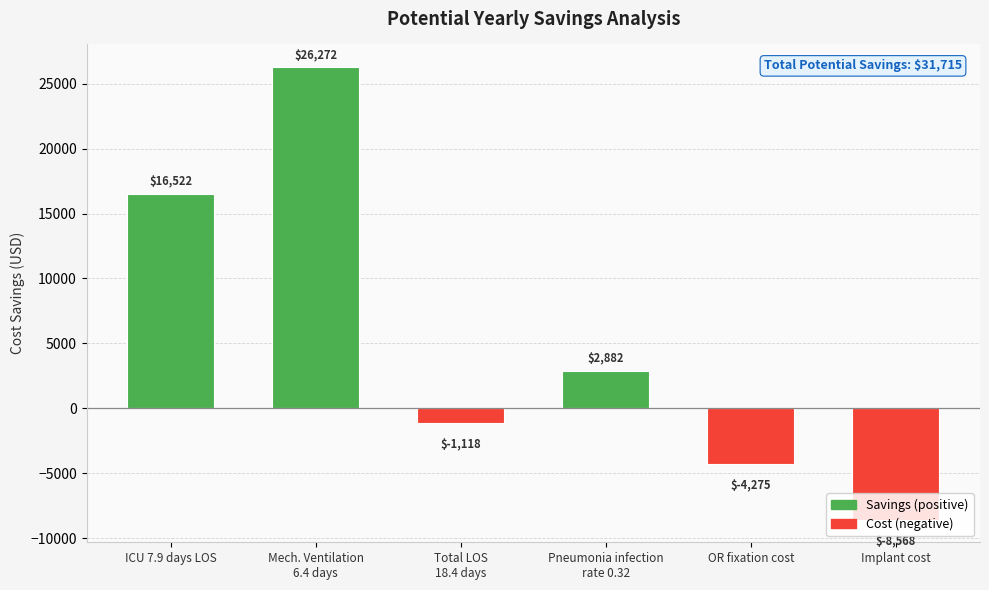

At which label is the value closest to 8852?

Pneumonia infection
rate 0.32